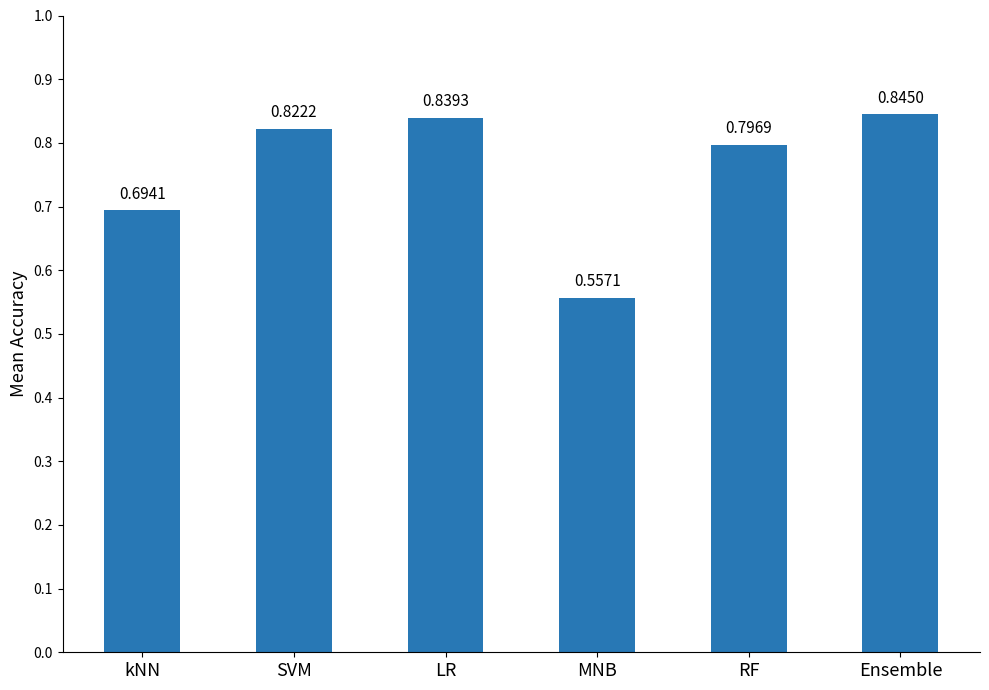

What is the label of the 3rd bar from the right?

MNB